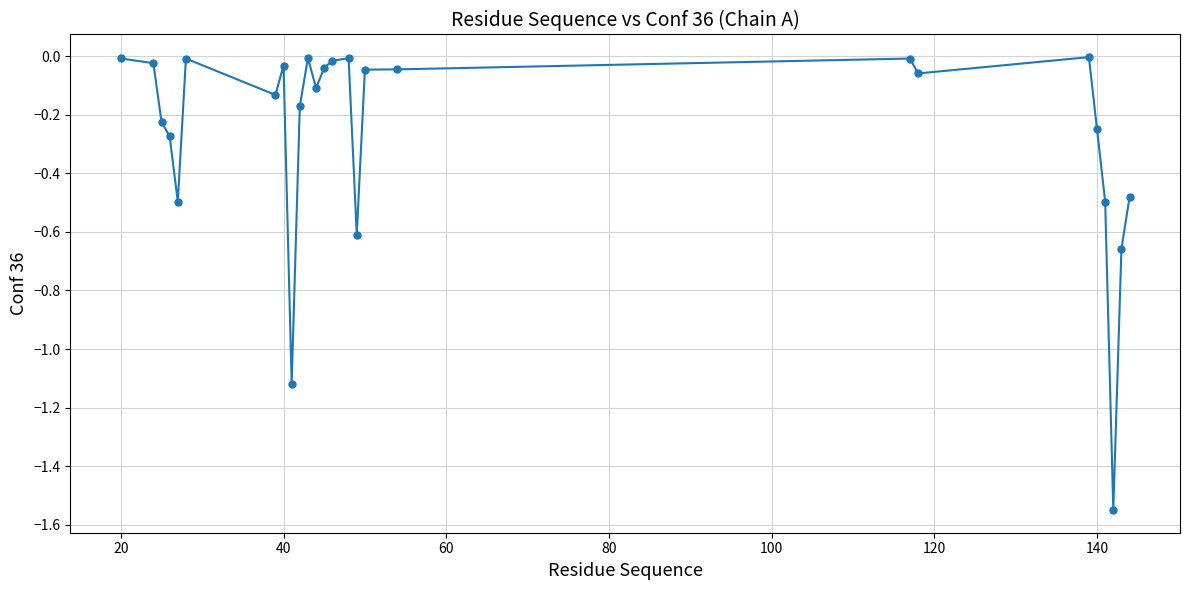

True or false: there are more than 1 points higher than both neighbors.

True